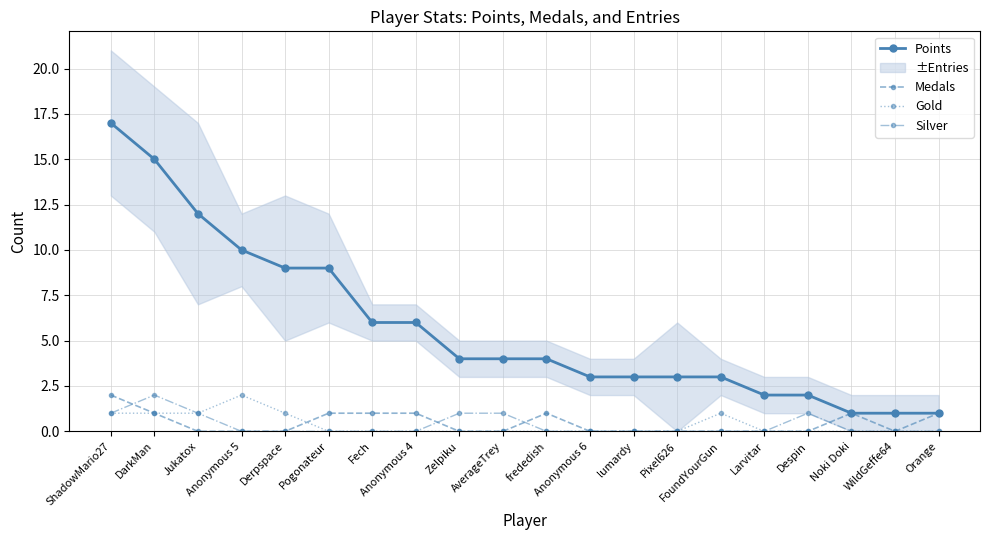

Is it true that Silver equals 0 at Noki Doki?

True